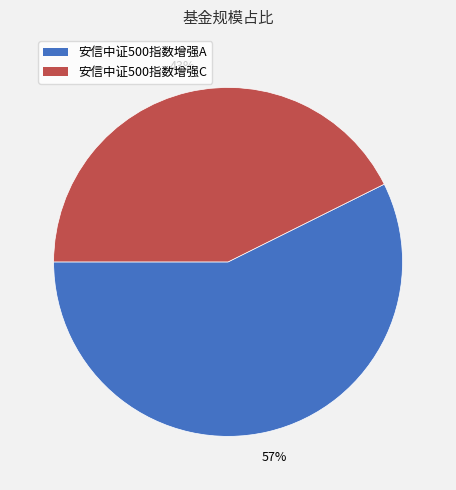

How many segments does this pie chart have?

2